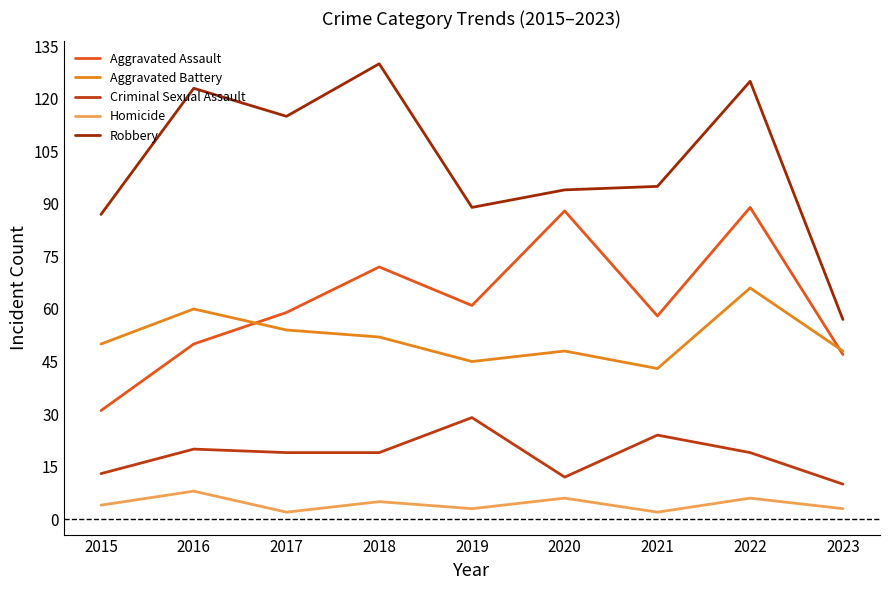

True or false: Criminal Sexual Assault has a value of 7 at 2021.

False